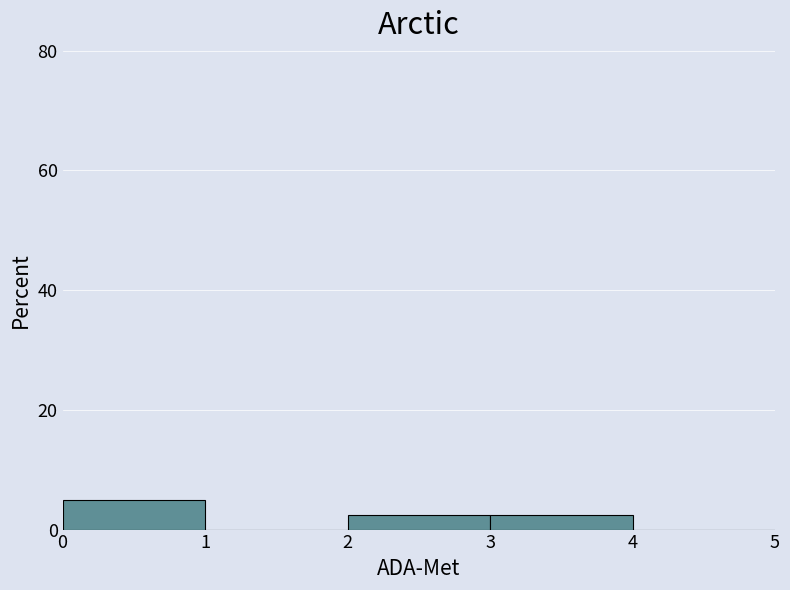

Reading left to right, list every bar in this chart as the range it spans on the x-axis followed by its height. The values are not printed on the chart, so give them approximately, as read against the axis.

0 to 1: 6
1 to 2: 0
2 to 3: 2
3 to 4: 2
4 to 5: 0